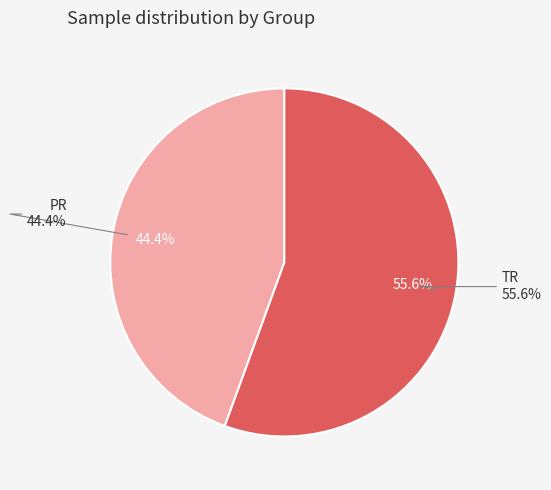

Count the number of slices in the pie.

2